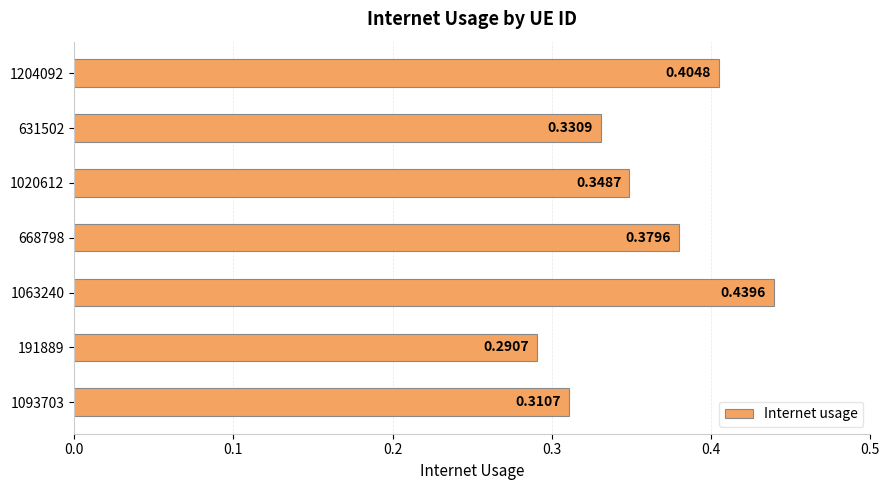

What is the sum of the values at 1204092 and 1093703?

0.7